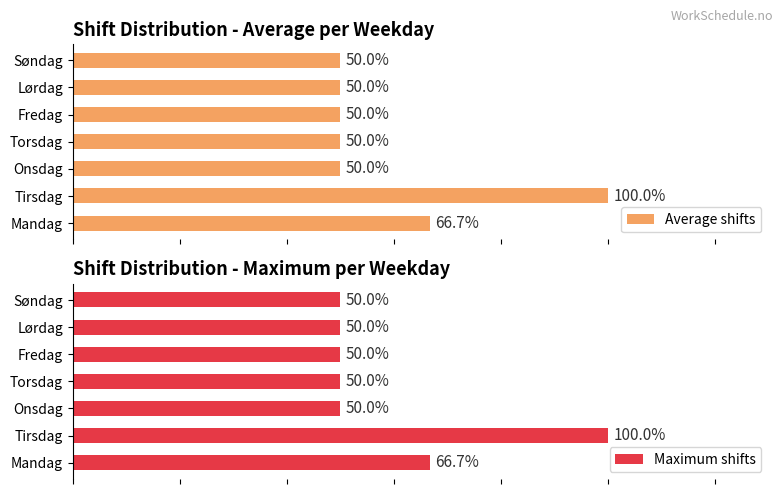

What is the approximate value of Average shifts at Mandag?

66.7